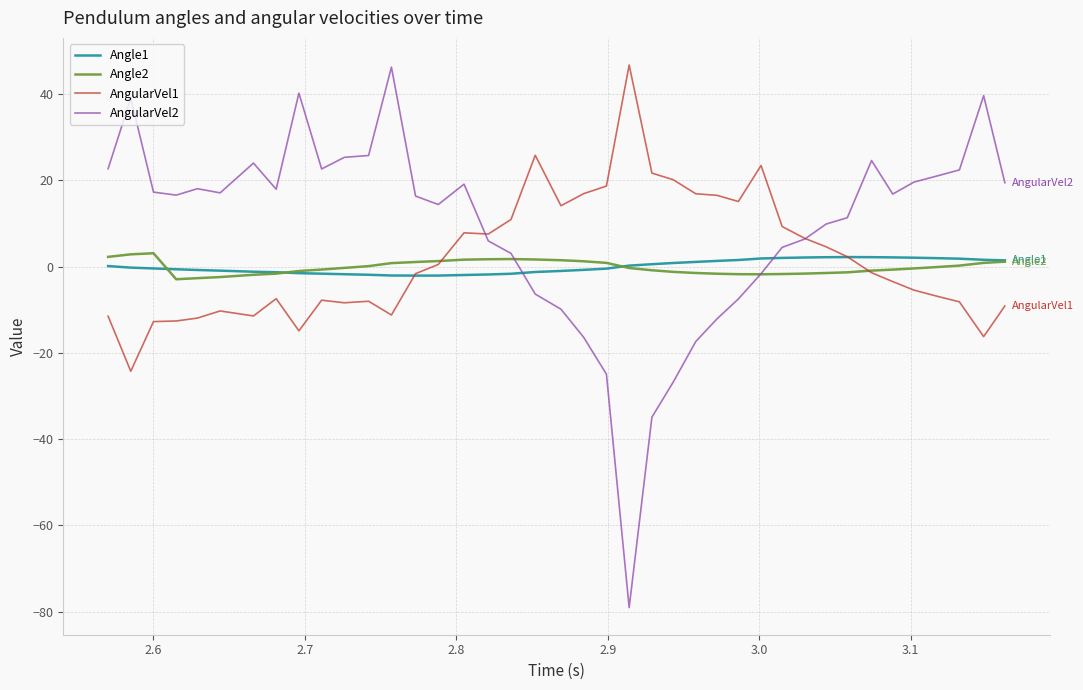

What is the greatest value displayed?

46.8